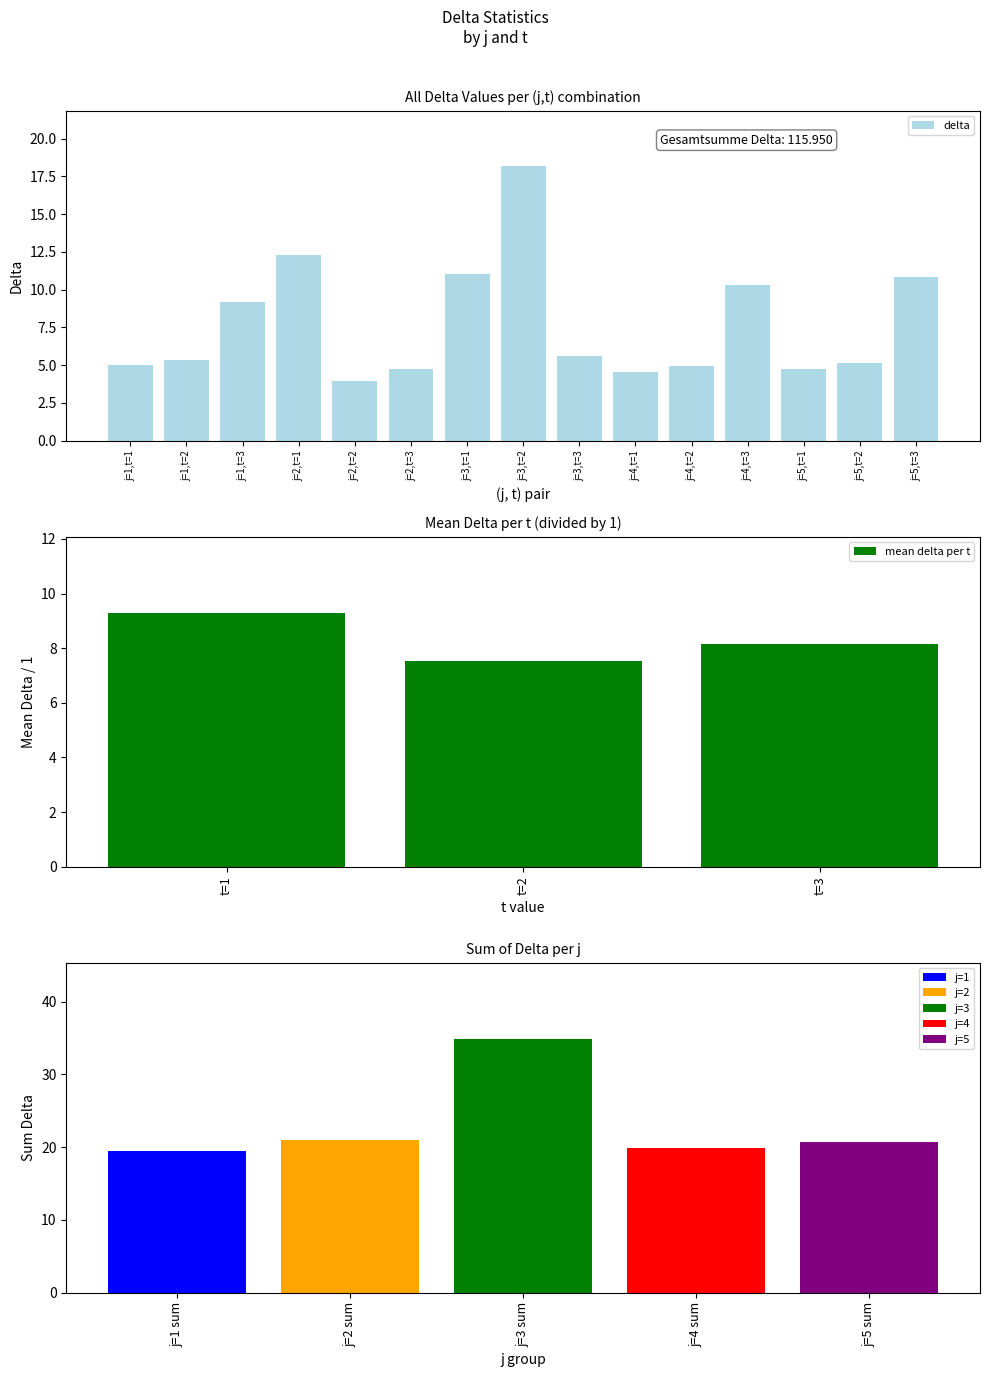

Read the value at j=3,t=2.

18.2